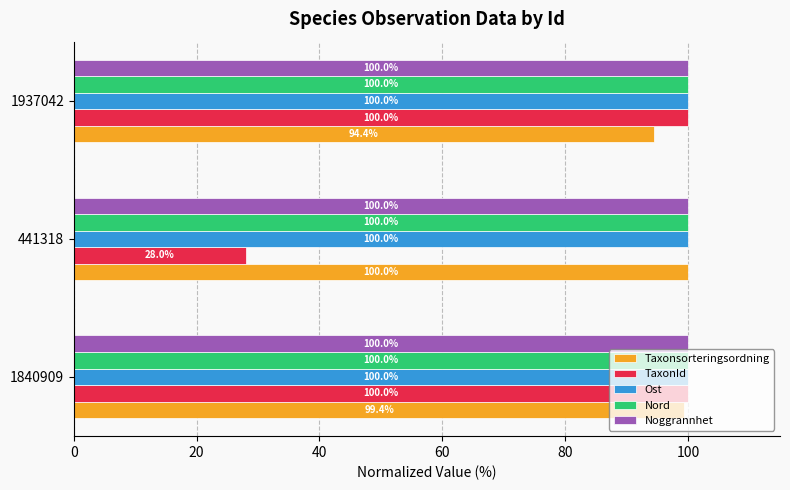

True or false: Taxonsorteringsordning has a value of 152.2 at 1937042.

False